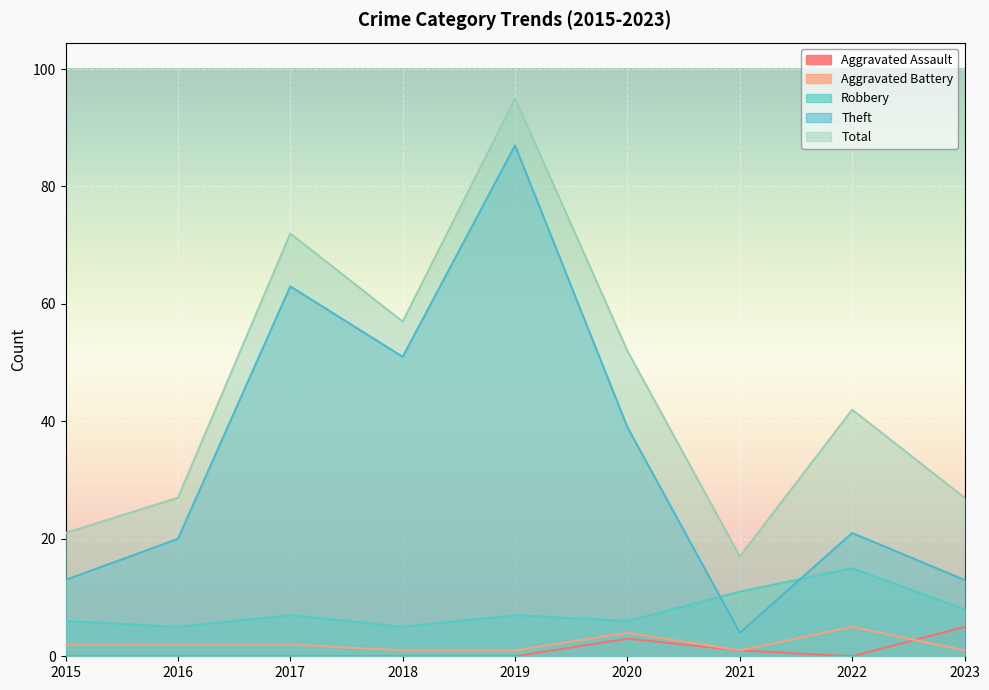

Reading left to right, what are all the values shown in this chart?

Aggravated Assault: 2015=0	2016=0	2017=0	2018=0	2019=0	2020=3	2021=1	2022=0	2023=5
Aggravated Battery: 2015=2	2016=2	2017=2	2018=1	2019=1	2020=4	2021=1	2022=5	2023=1
Robbery: 2015=6	2016=5	2017=7	2018=5	2019=7	2020=6	2021=11	2022=15	2023=8
Theft: 2015=13	2016=20	2017=63	2018=51	2019=87	2020=39	2021=4	2022=21	2023=13
Total: 2015=21	2016=27	2017=72	2018=57	2019=95	2020=52	2021=17	2022=42	2023=27